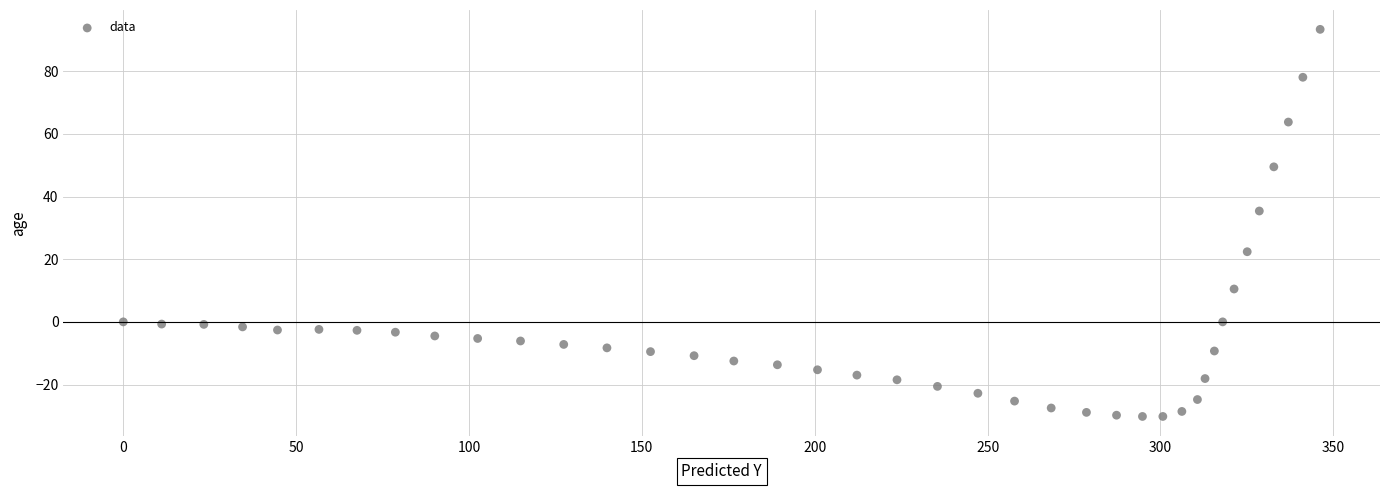

What is the range of Y values (max minus min)?

123.6